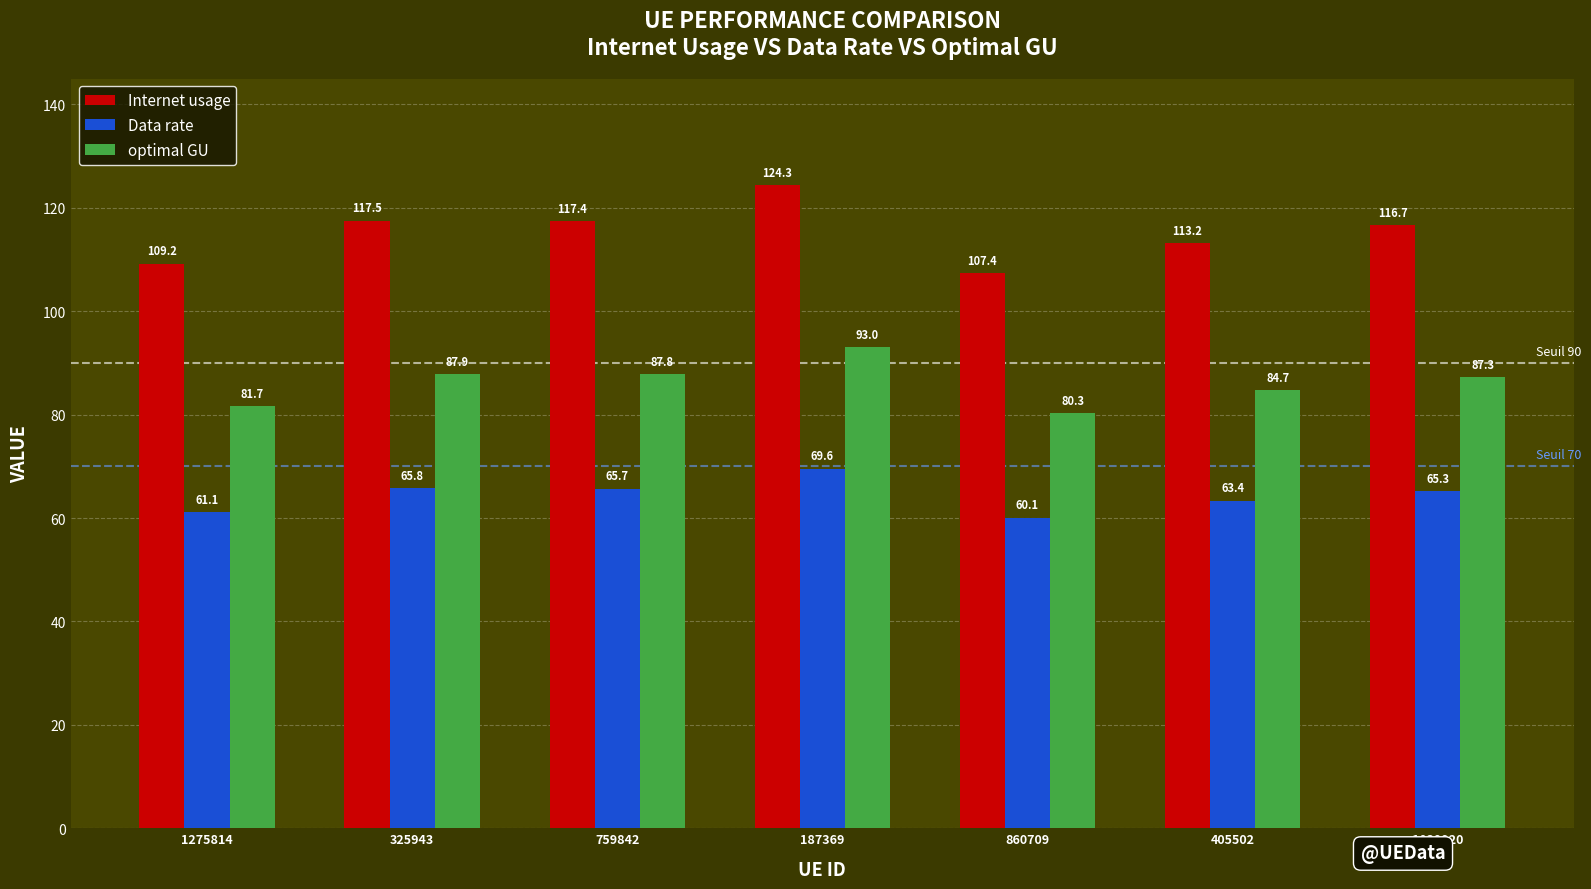

How many distinct data groups are displayed?

3